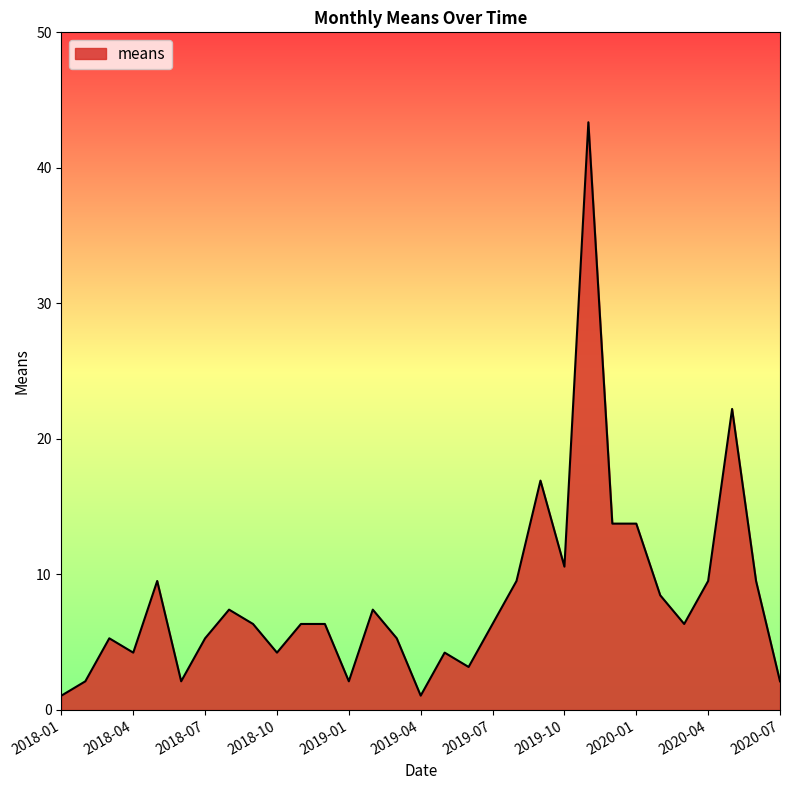

What is the maximum value shown in the chart?

43.4